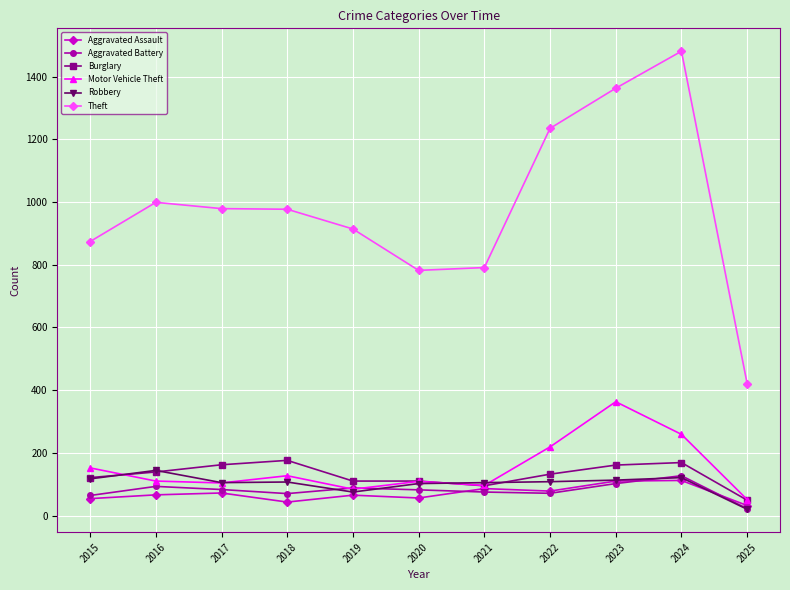

Is the value of Motor Vehicle Theft at 2018 greater than the value of Aggravated Assault at 2024?

Yes